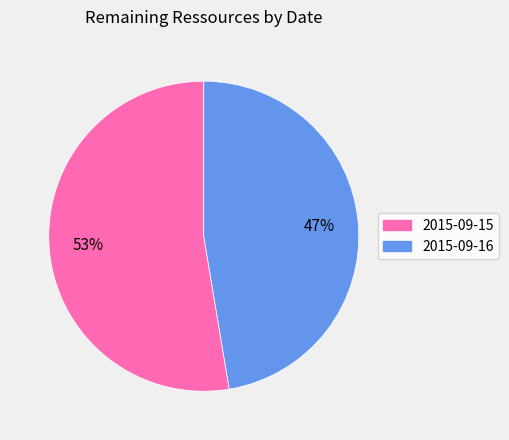

Rank the categories by value from lowest to highest.

2015-09-16, 2015-09-15